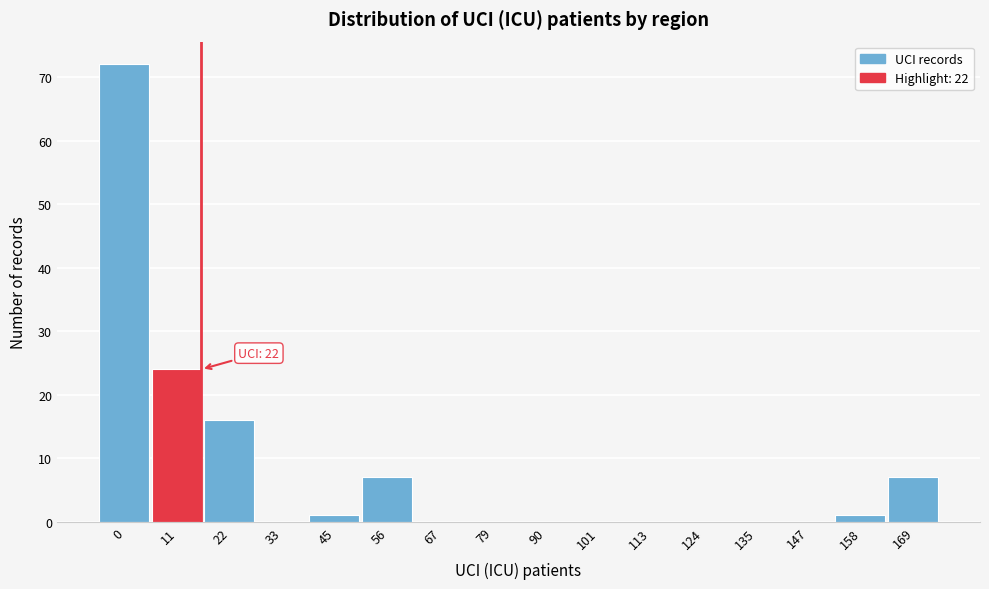

Reading right to left, transcribe all the data shown in this chart.

169=7	158=1	147=0	135=0	124=0	113=0	101=0	90=0	79=0	67=0	56=7	45=1	33=0	22=16	11=24	0=72